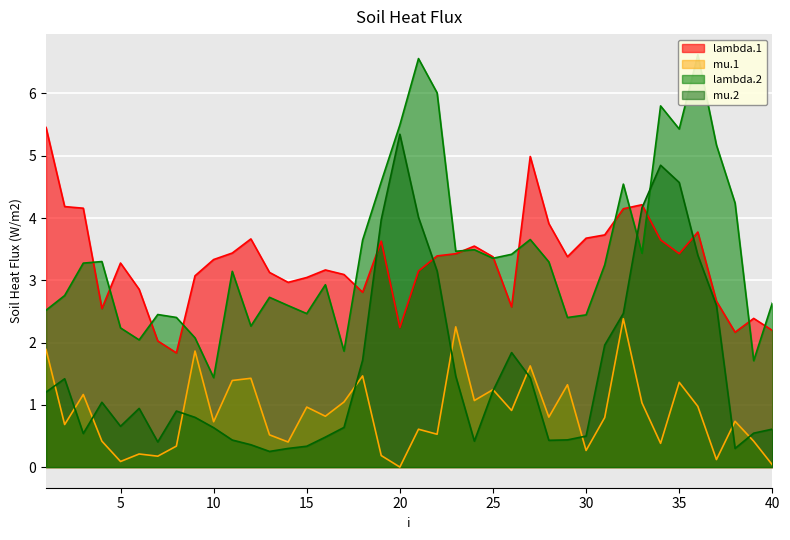

Between 11 and 30, which series saw the biggest shift?

mu.1